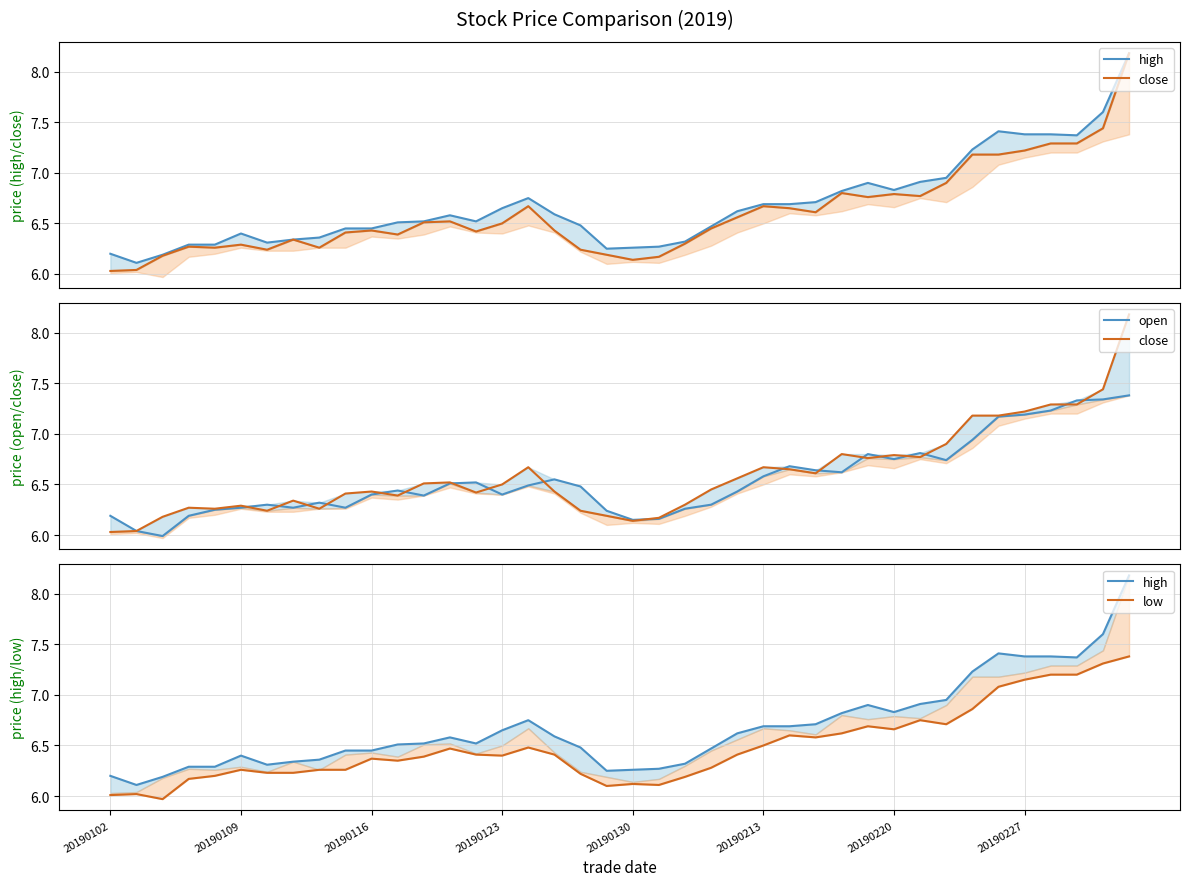

True or false: close and open intersect in this chart.

True